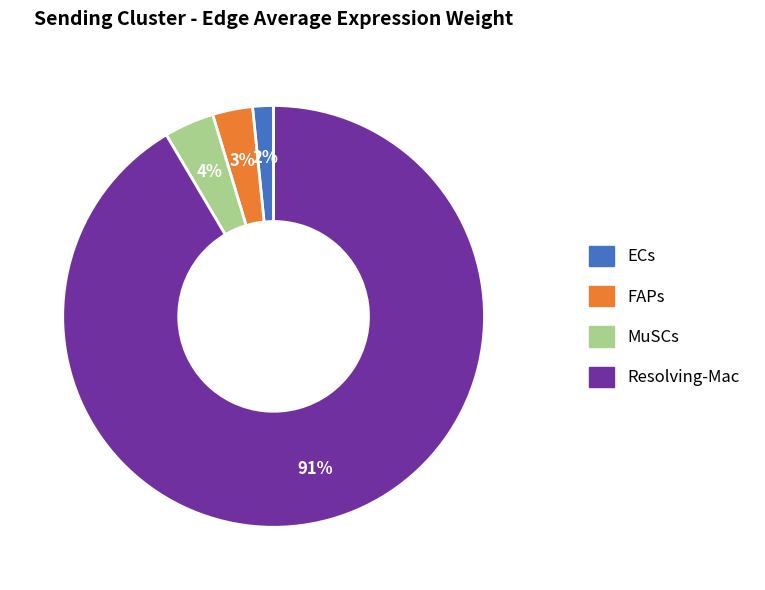

What percentage is the ECs slice, to the nearest percent?

2%